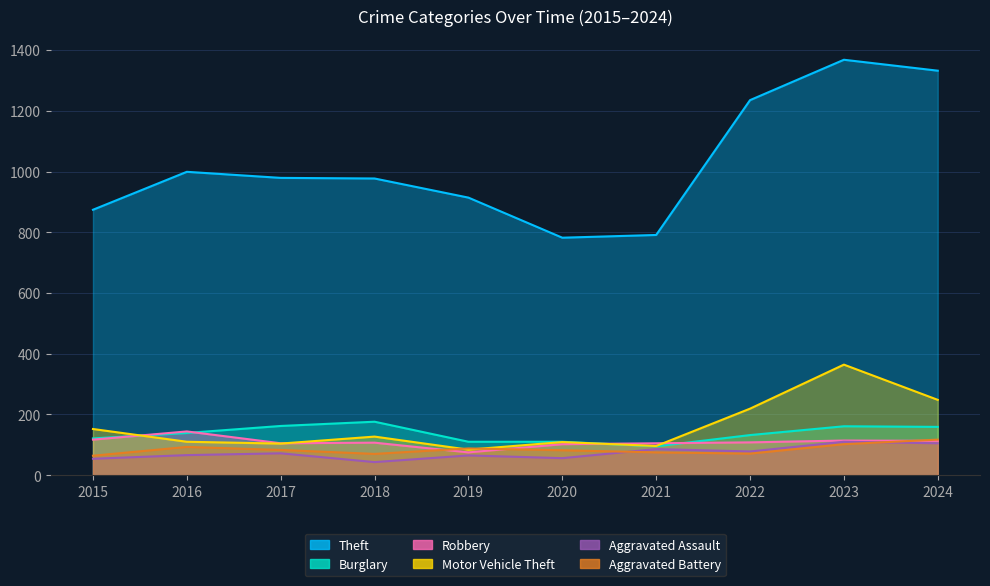

Is the value of Robbery at 2018 greater than the value of Theft at 2017?

No